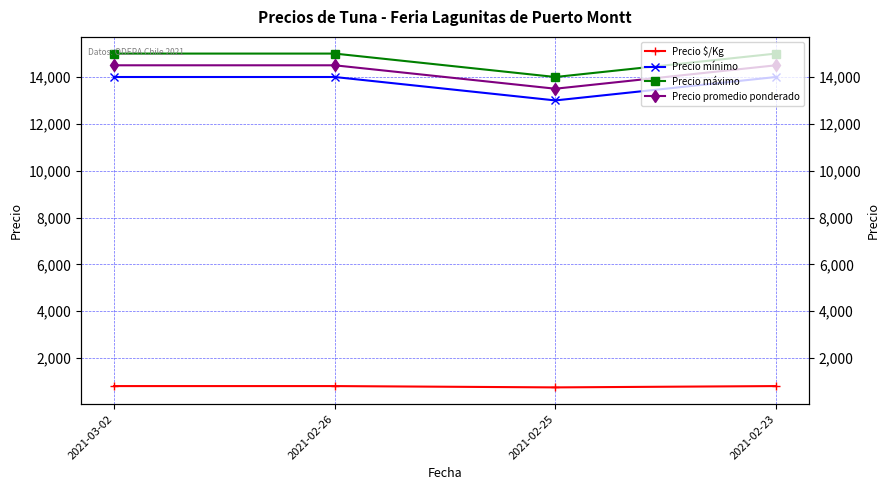

How many data points in Precio $/Kg are less than 806?

1